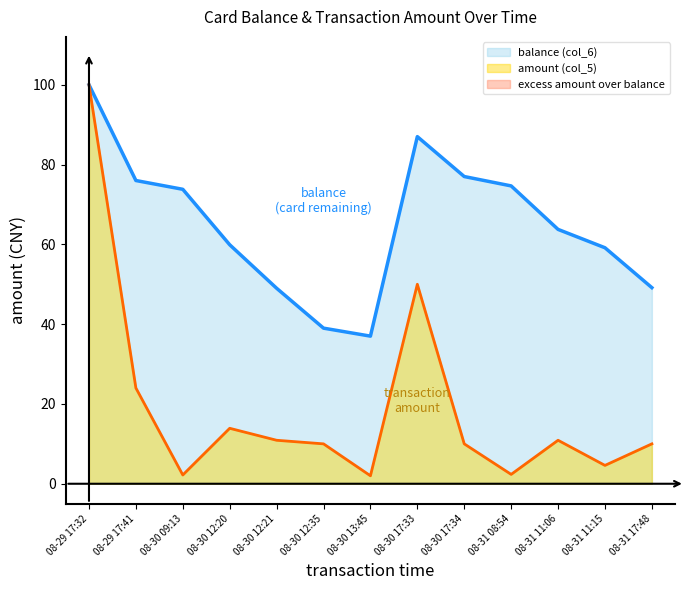

The balance (col_6) series shows 74.7 at 08-31 08:54. True or false?

True